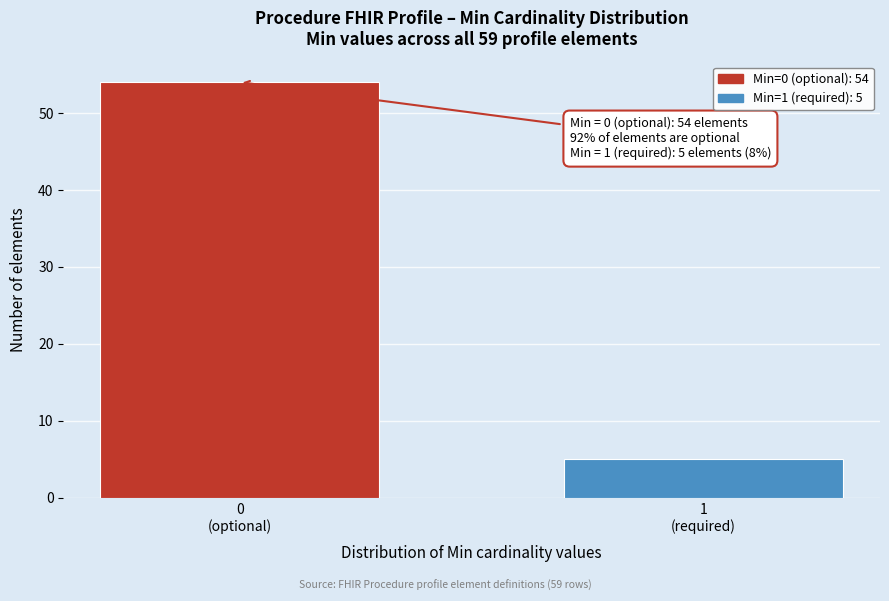

Reading left to right, list all the values displayed in this chart.

54	5